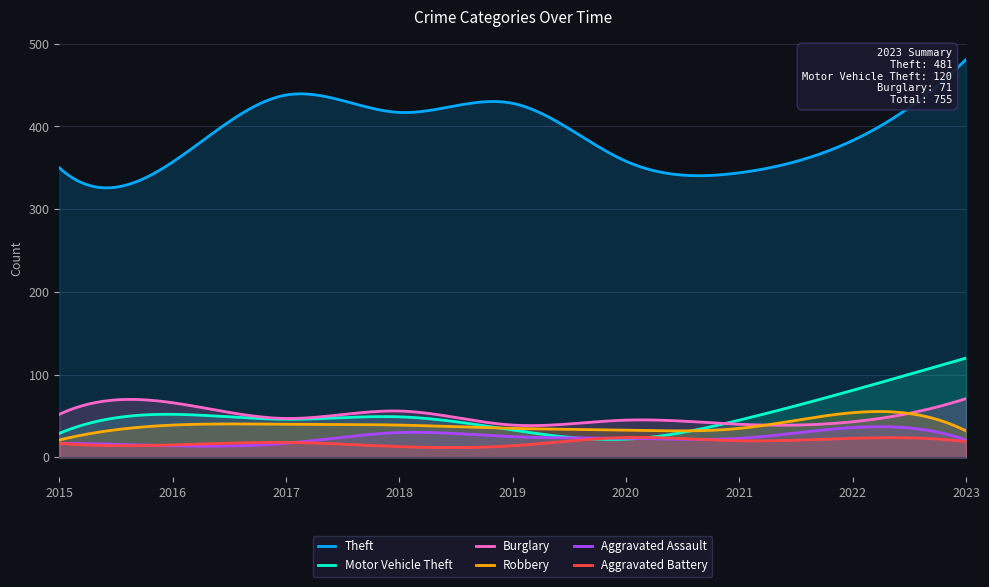

What is the value of the Aggravated Assault point at the 8th from the left?

36